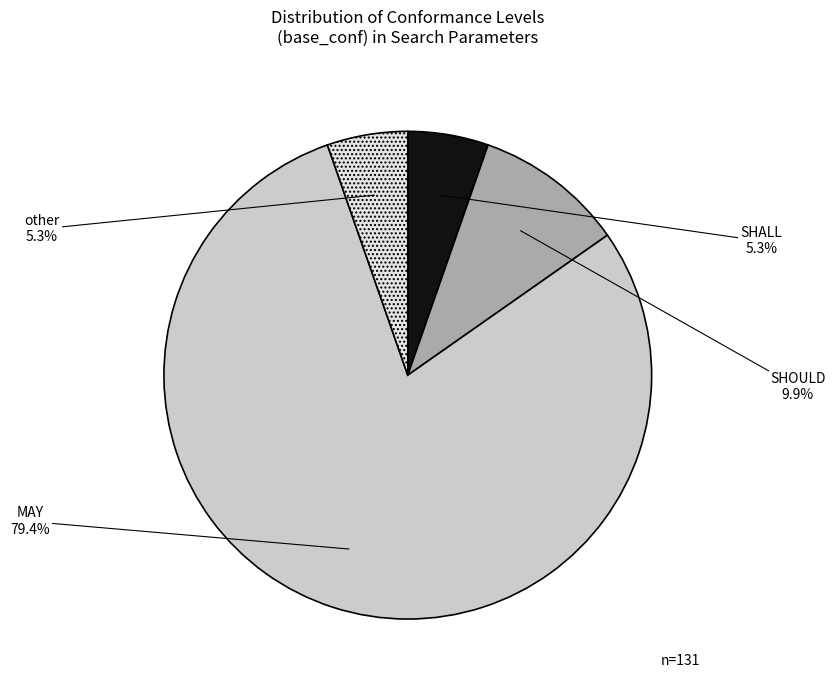

Approximately how many times larger is the value at SHOULD compared to other?

1.9